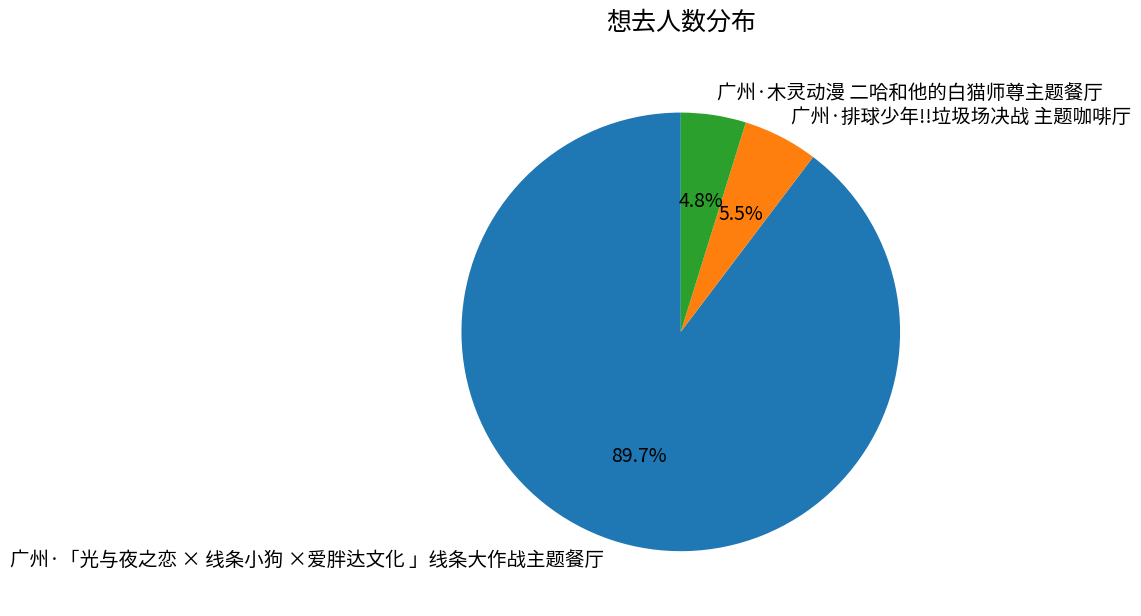

What is the smallest slice in the pie chart?

广州·木灵动漫 二哈和他的白猫师尊主题餐厅